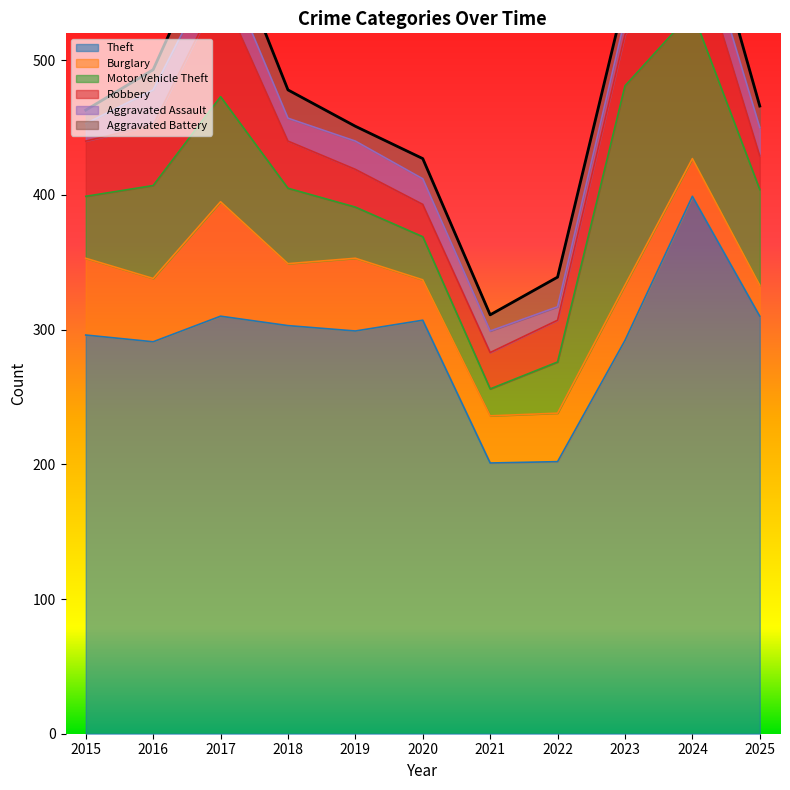

Reading right to left, transcribe all the data shown in this chart.

Theft: 2025=310	2024=399	2023=292	2022=202	2021=201	2020=307	2019=299	2018=303	2017=310	2016=291	2015=296
Burglary: 2025=23	2024=28	2023=41	2022=36	2021=35	2020=30	2019=54	2018=46	2017=85	2016=47	2015=57
Motor Vehicle Theft: 2025=71	2024=109	2023=148	2022=38	2021=20	2020=32	2019=38	2018=56	2017=78	2016=69	2015=46
Robbery: 2025=25	2024=57	2023=38	2022=31	2021=27	2020=24	2019=28	2018=35	2017=79	2016=45	2015=41
Aggravated Assault: 2025=21	2024=23	2023=12	2022=10	2021=16	2020=19	2019=21	2018=17	2017=24	2016=26	2015=13
Aggravated Battery: 2025=16	2024=27	2023=16	2022=22	2021=12	2020=15	2019=11	2018=21	2017=28	2016=15	2015=10